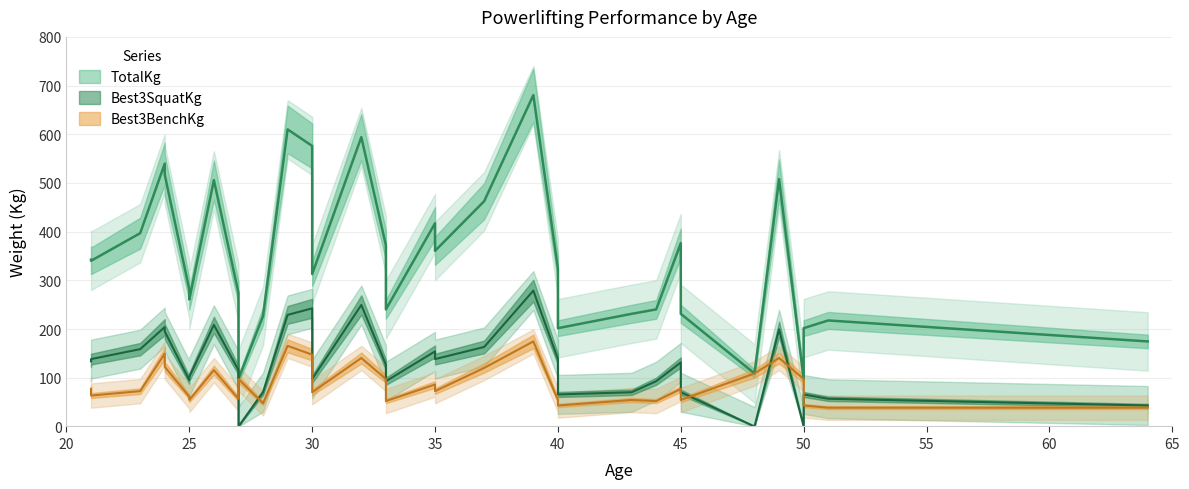

What is the difference between the highest and lowest values at 25?

220.0